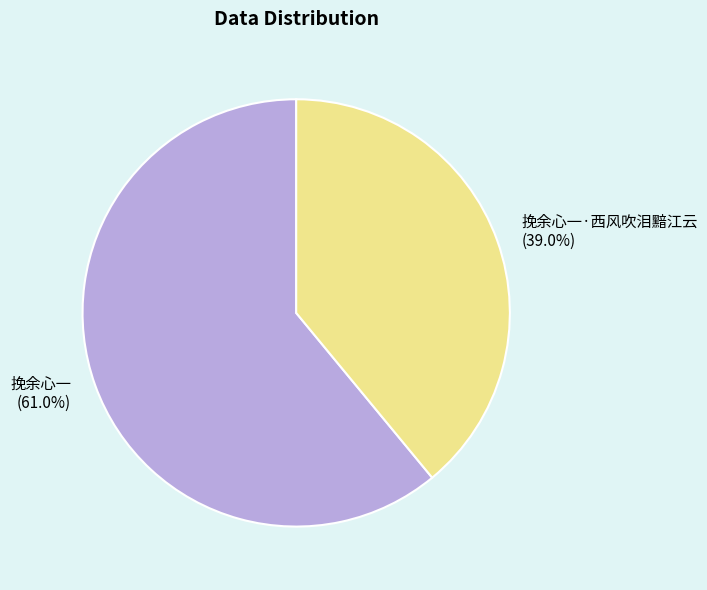

Is there a majority slice in this chart?

Yes